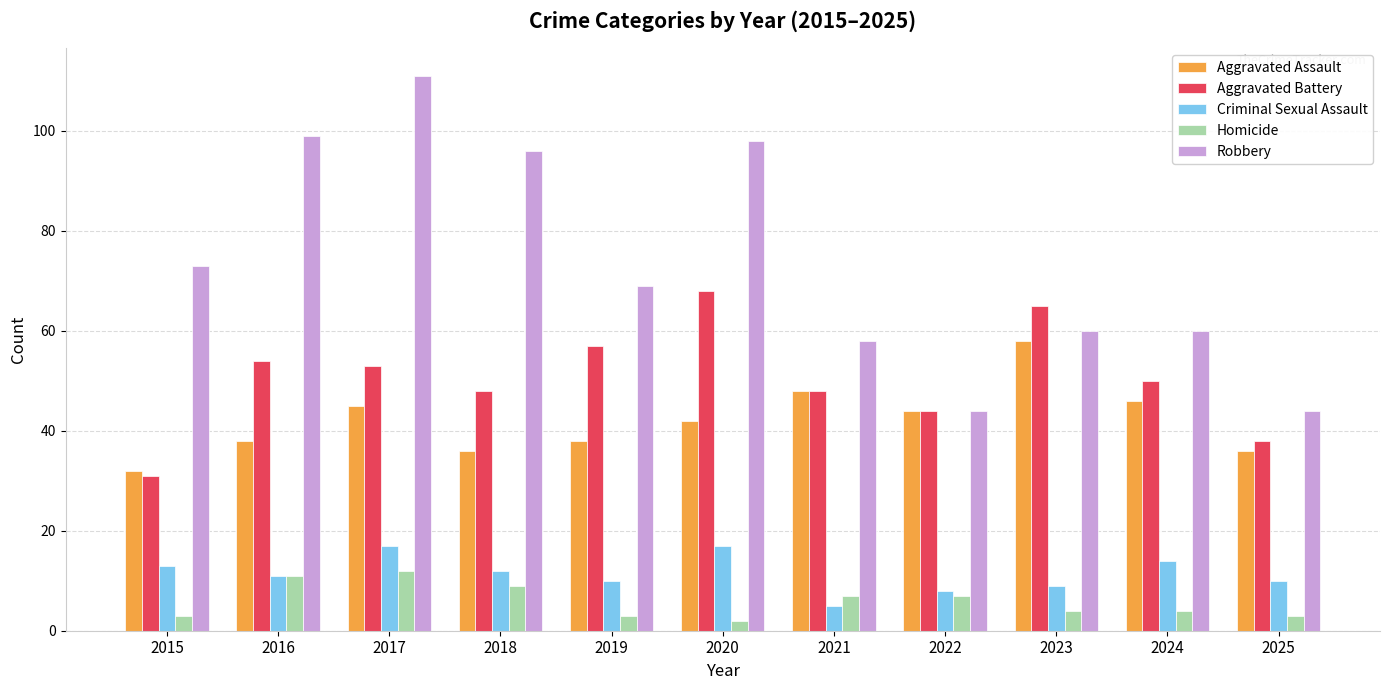

Reading left to right, list all the values displayed in this chart.

Aggravated Assault: 2015=32	2016=38	2017=45	2018=36	2019=38	2020=42	2021=48	2022=44	2023=58	2024=46	2025=36
Aggravated Battery: 2015=31	2016=54	2017=53	2018=48	2019=57	2020=68	2021=48	2022=44	2023=65	2024=50	2025=38
Criminal Sexual Assault: 2015=13	2016=11	2017=17	2018=12	2019=10	2020=17	2021=5	2022=8	2023=9	2024=14	2025=10
Homicide: 2015=3	2016=11	2017=12	2018=9	2019=3	2020=2	2021=7	2022=7	2023=4	2024=4	2025=3
Robbery: 2015=73	2016=99	2017=111	2018=96	2019=69	2020=98	2021=58	2022=44	2023=60	2024=60	2025=44